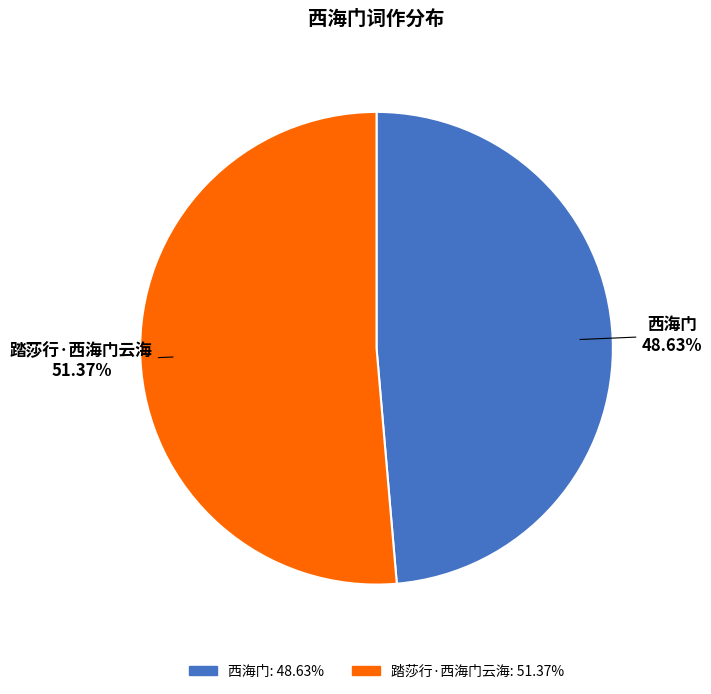

Which slice is the smallest?

西海门